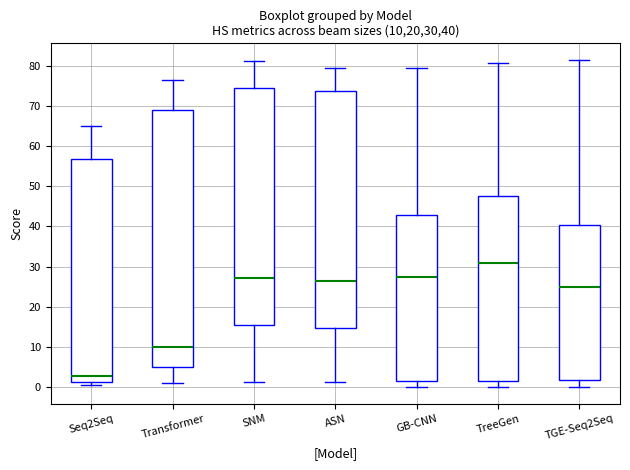

Which box has the highest median line?

TreeGen